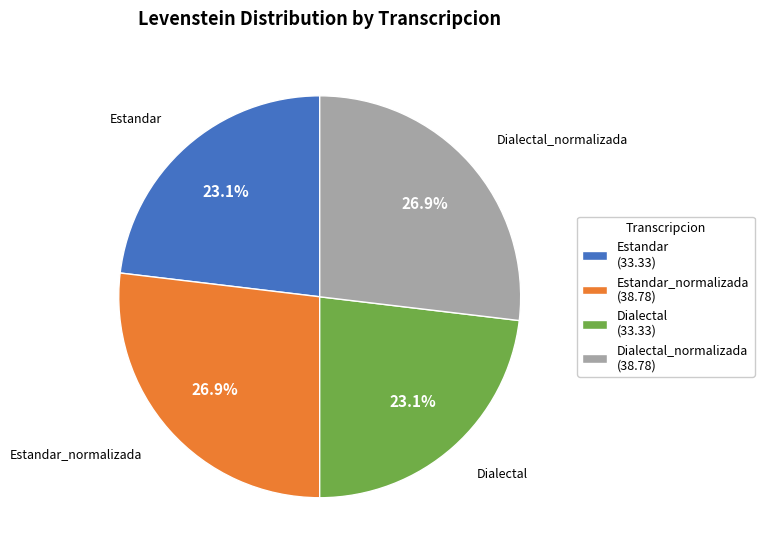

Is there a majority slice in this chart?

No